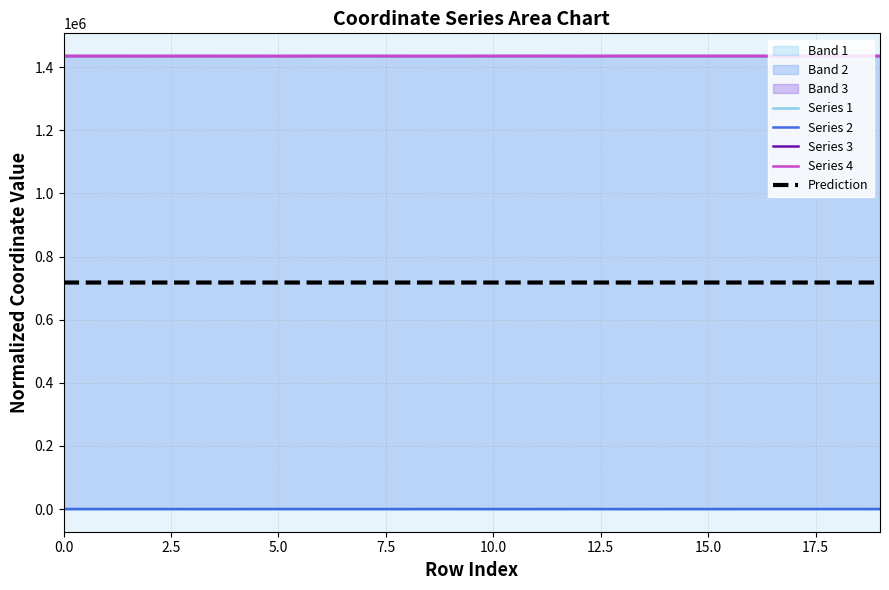

What is the label of the 1st point from the right?

19